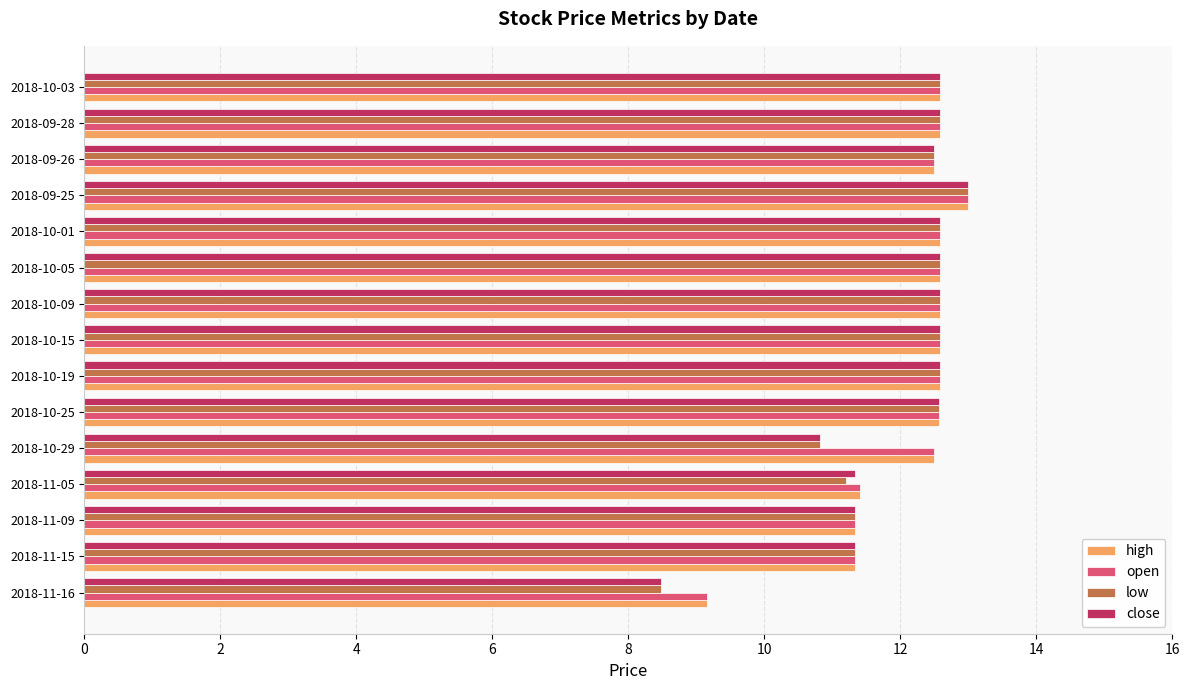

At how many categories does at least one series exceed 8?

15